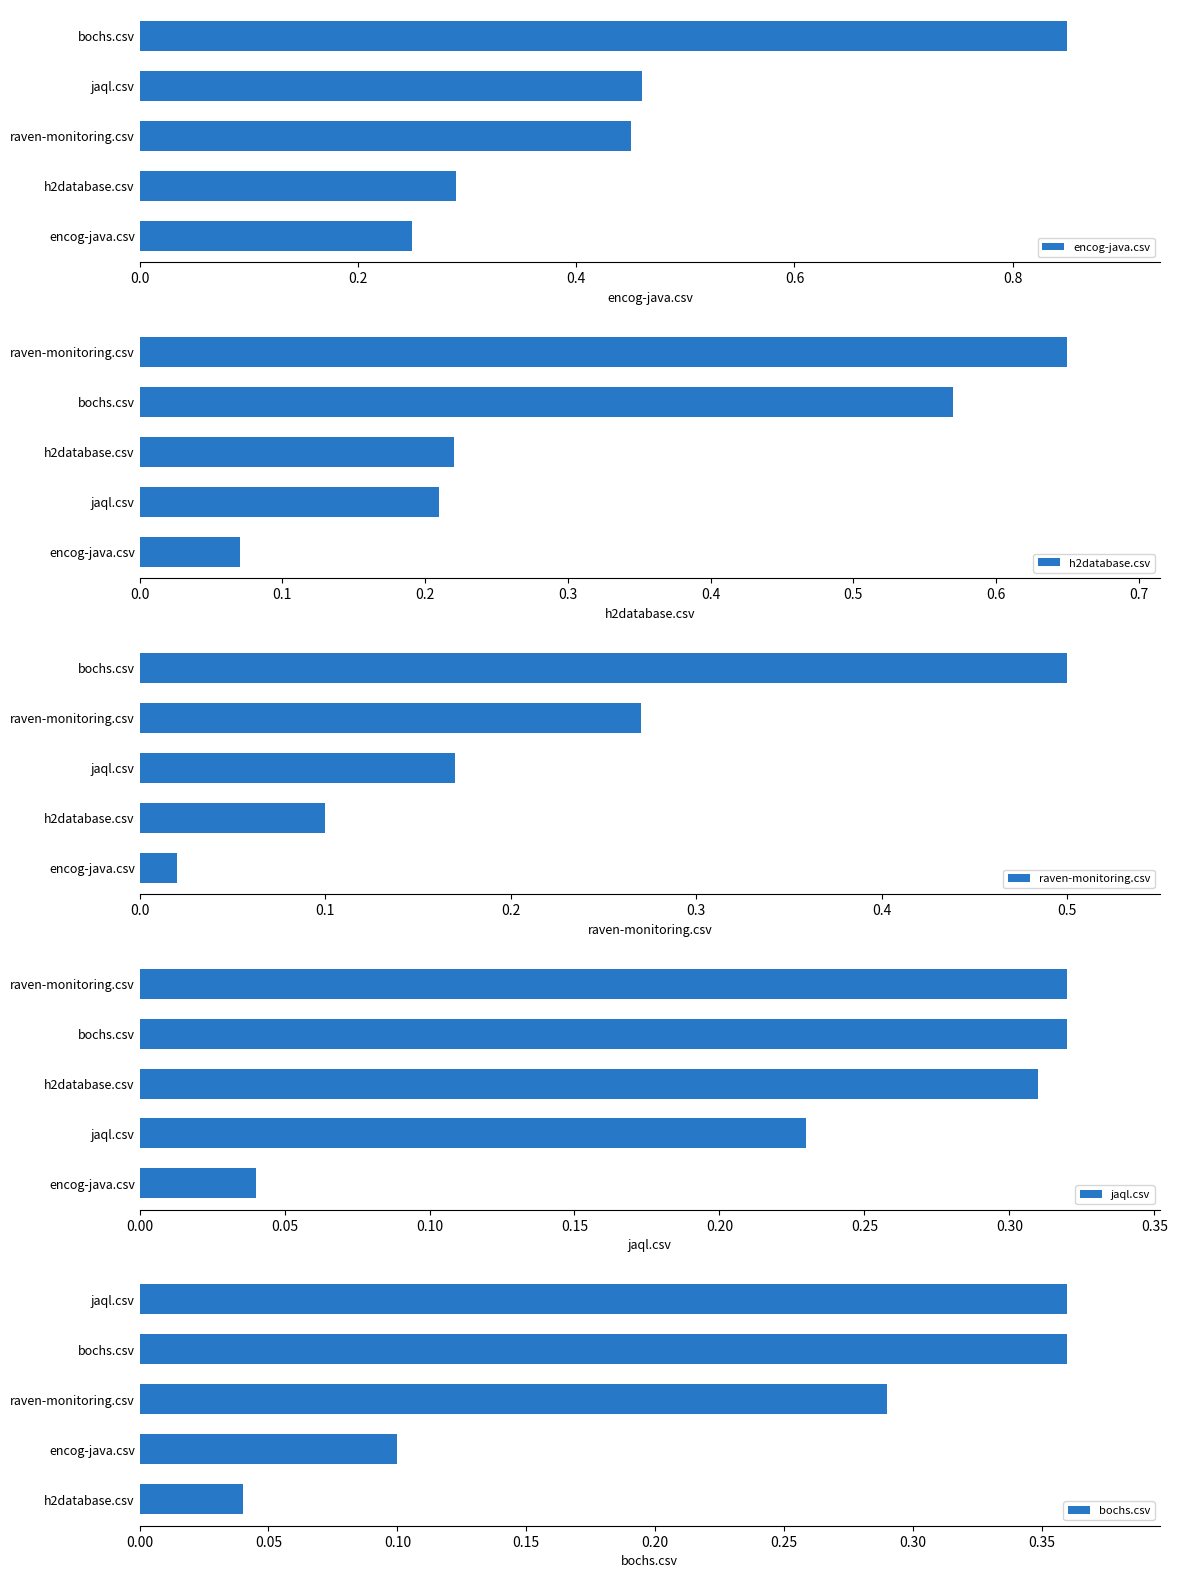

What is the difference between the second highest and minimum values in the encog-java.csv series?

0.2